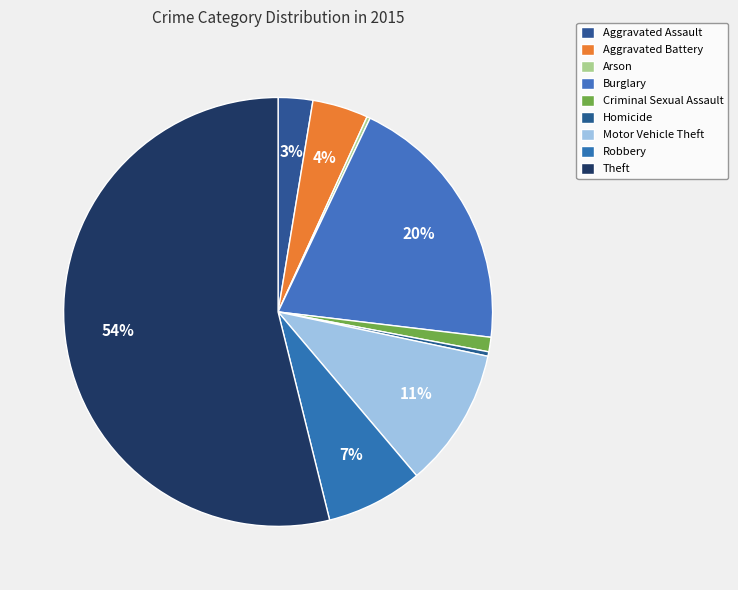

Combined, what portion of the pie is Aggravated Battery and Aggravated Assault?

6.8%